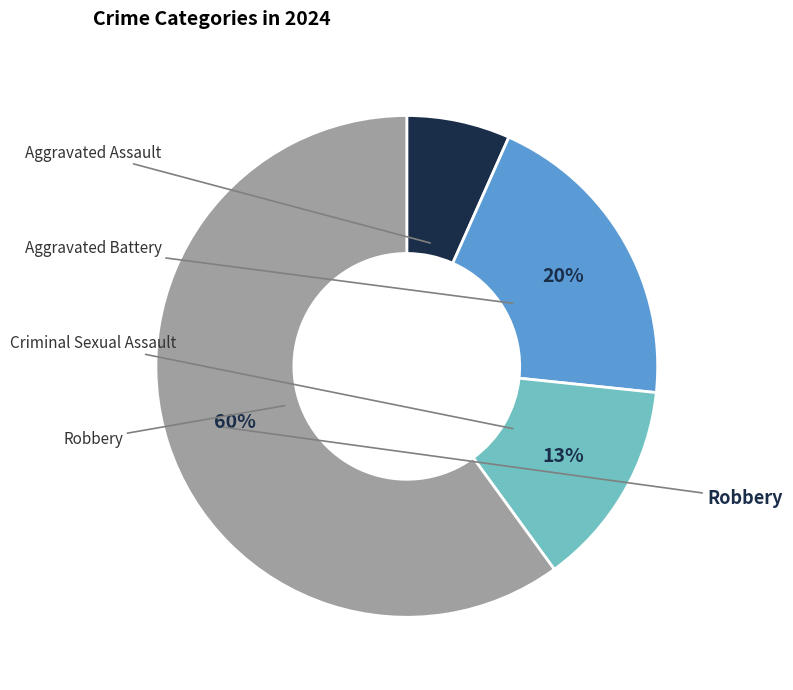

Is there a majority slice in this chart?

Yes